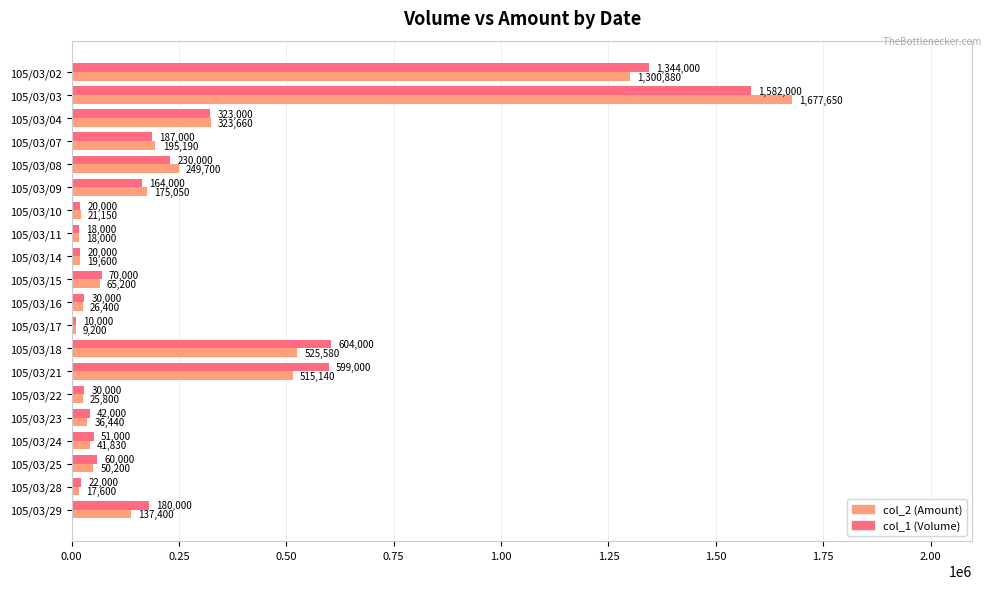

What is the average value of the col_1 (Volume) series?

279300